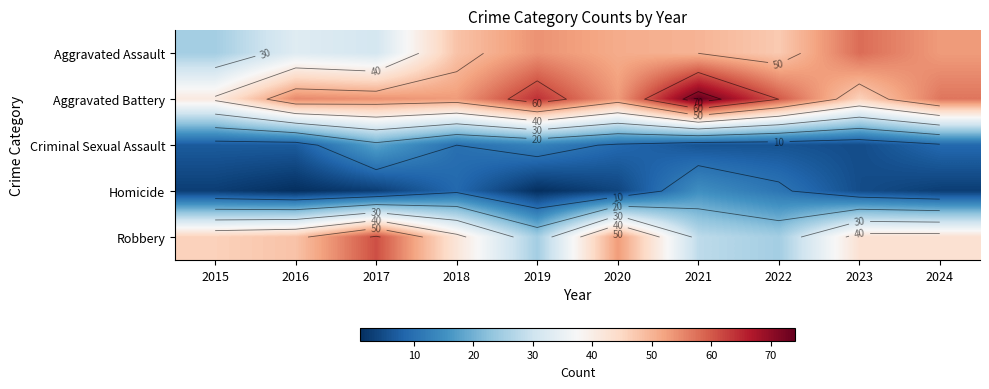

Between 2016 and 2017, which series saw the biggest shift?

Robbery